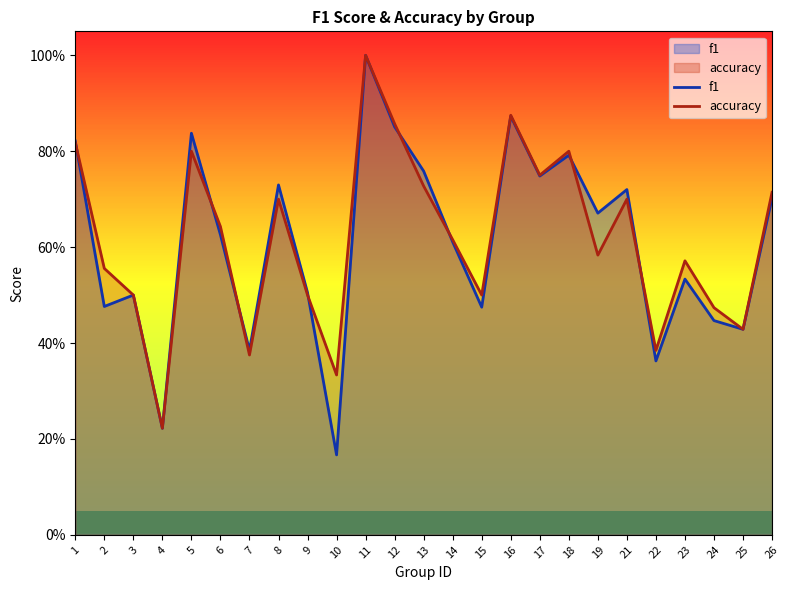

Which category has the lowest value in the f1 series?

10